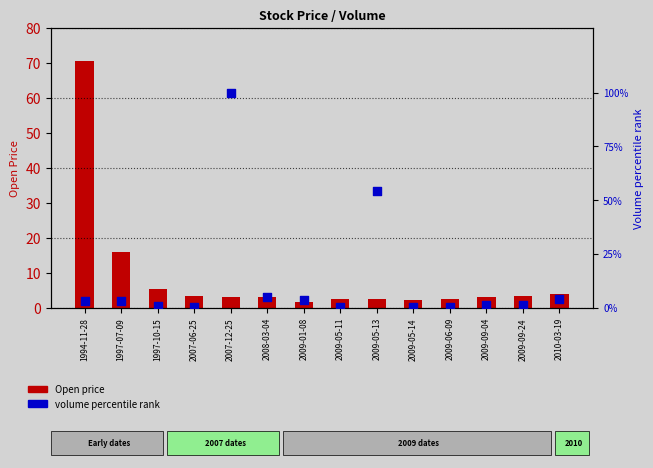

Which series has the largest total across all categories?

volume percentile rank